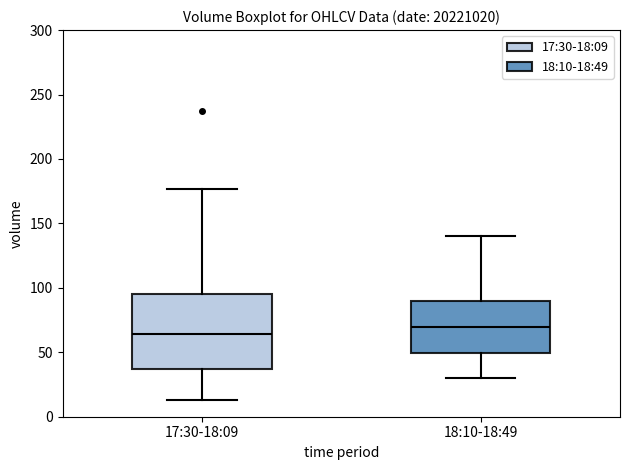

Reading left to right, transcribe this box plot: for each box, give where its median line is, the range the box spans, and where its two whiskers end, as read against the y-axis. The values are not printed on the chart, so give them approximately, as read against the axis.

17:30-18:09: median 65, box 35 to 95, whiskers 15 to 175
18:10-18:49: median 70, box 50 to 90, whiskers 30 to 140